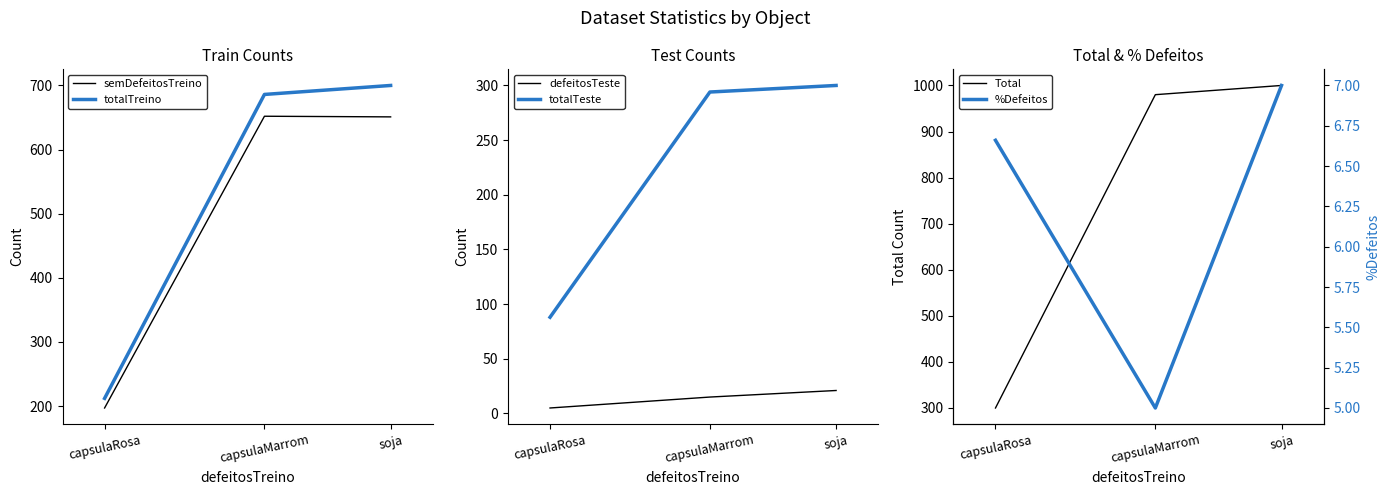

At capsulaRosa, list the series in order from smallest to largest.

defeitosTeste, %Defeitos, totalTeste, semDefeitosTreino, totalTreino, Total